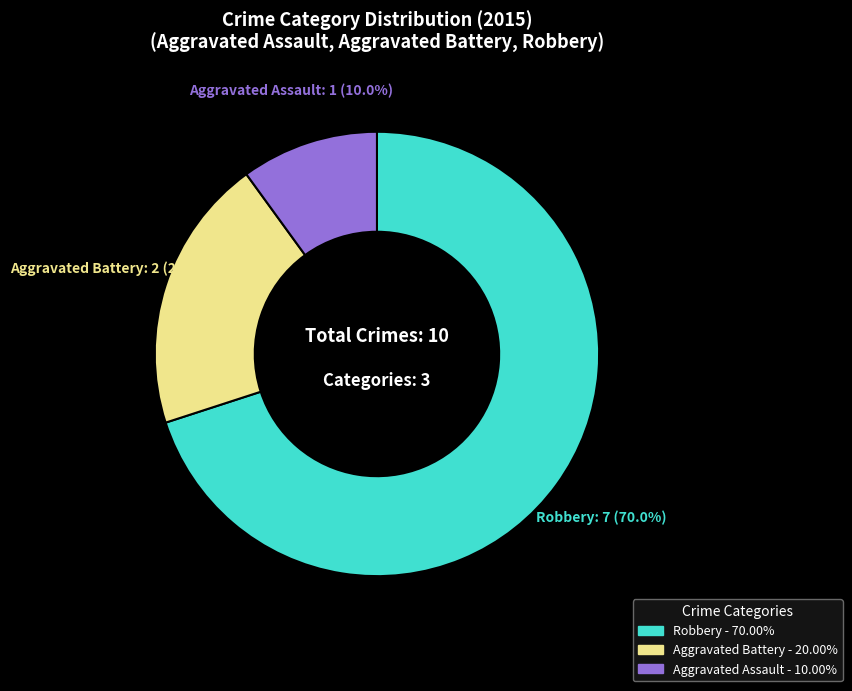

Combined, what portion of the pie is Aggravated Battery and Robbery?

90.0%